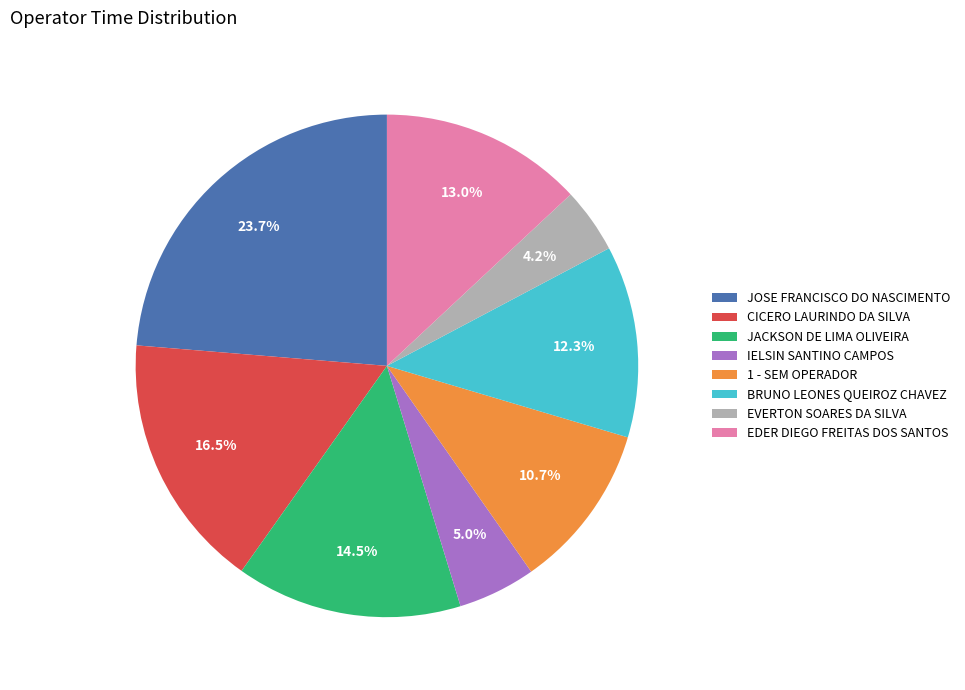

Is it true that EVERTON SOARES DA SILVA is 4% of the pie?

True